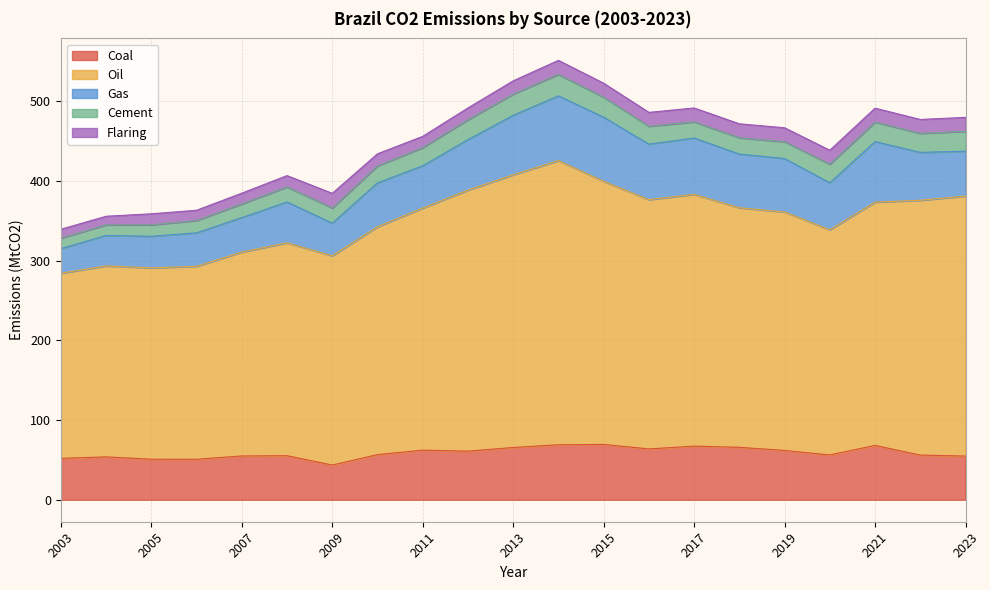

Which has a higher value, 2003 or 2010?

2010